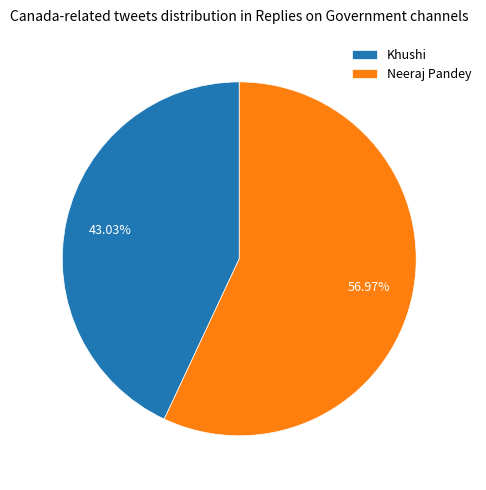

To the nearest percent, what is the average slice percentage?

50%